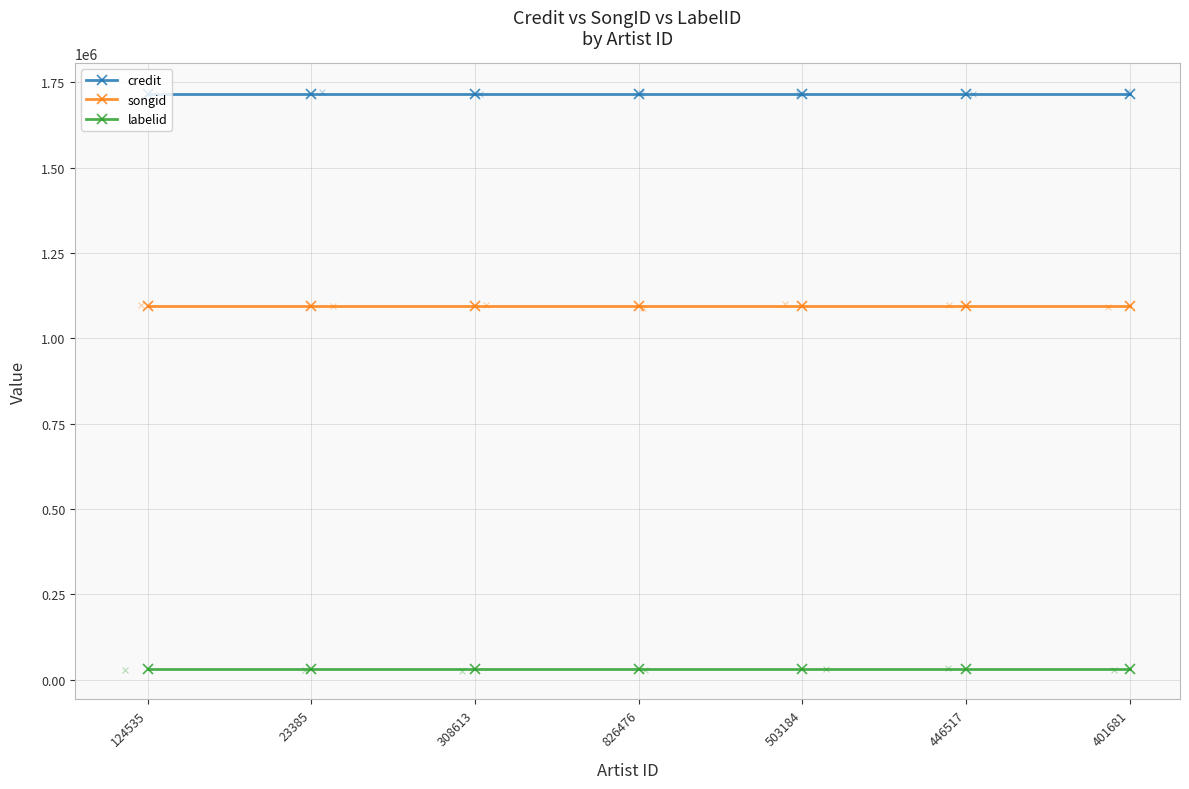

Which series has the largest total across all categories?

credit